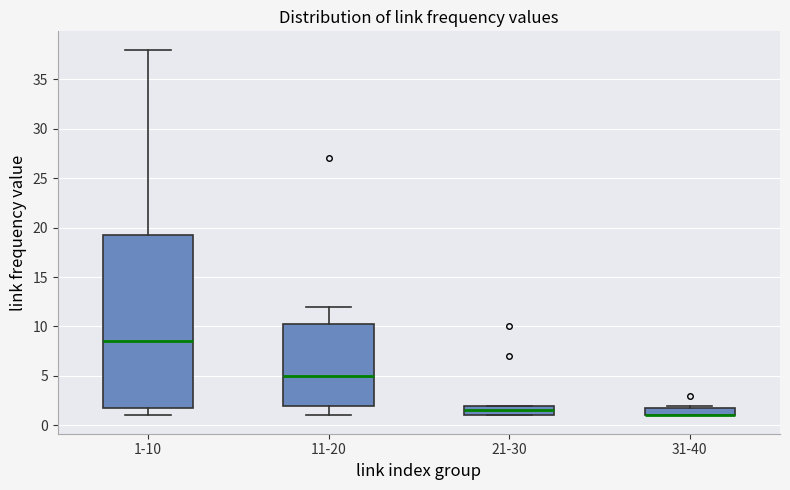

Reading left to right, read every box against the y-axis: the position of its median line, the range the box covers, and the ends of its whiskers. The values are not printed on the chart, so give them approximately, as read against the axis.

1-10: median 8.5, box 2.0 to 19.5, whiskers 1.0 to 38.0
11-20: median 5.0, box 2.0 to 10.5, whiskers 1.0 to 12.0
21-30: median 1.5, box 1.0 to 2.0, whiskers 1.0 to 2.0
31-40: median 1.0 (drawn on the box's lower edge), box 1.0 to 2.0, whiskers 1.0 to 2.0 (just above the box's upper edge)